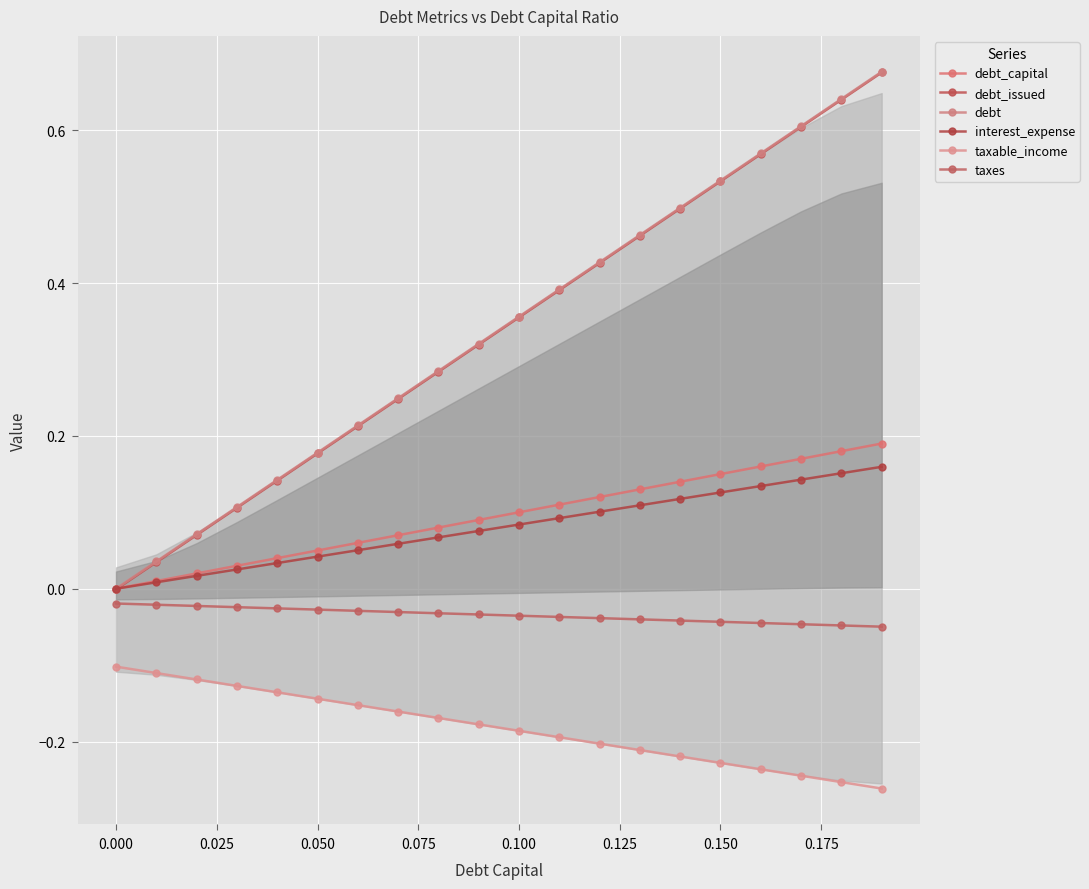

True or false: debt_capital and taxes cross at least once.

False